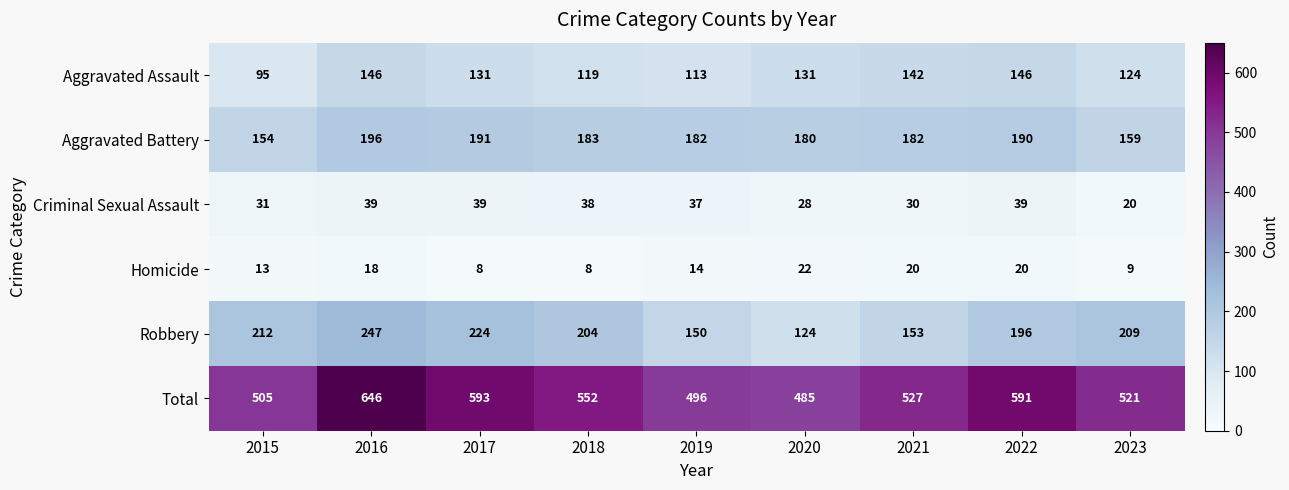

At which label does Aggravated Battery reach its peak?

2016